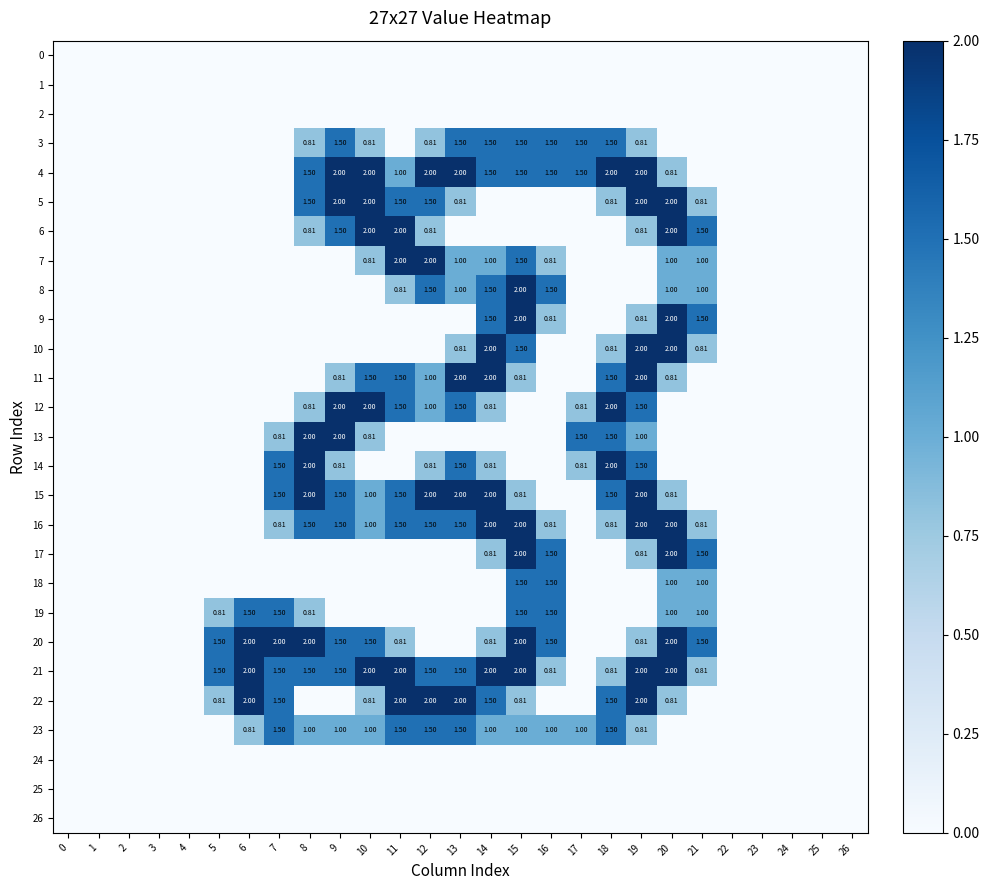

At which category is the sum across all series the highest?

19